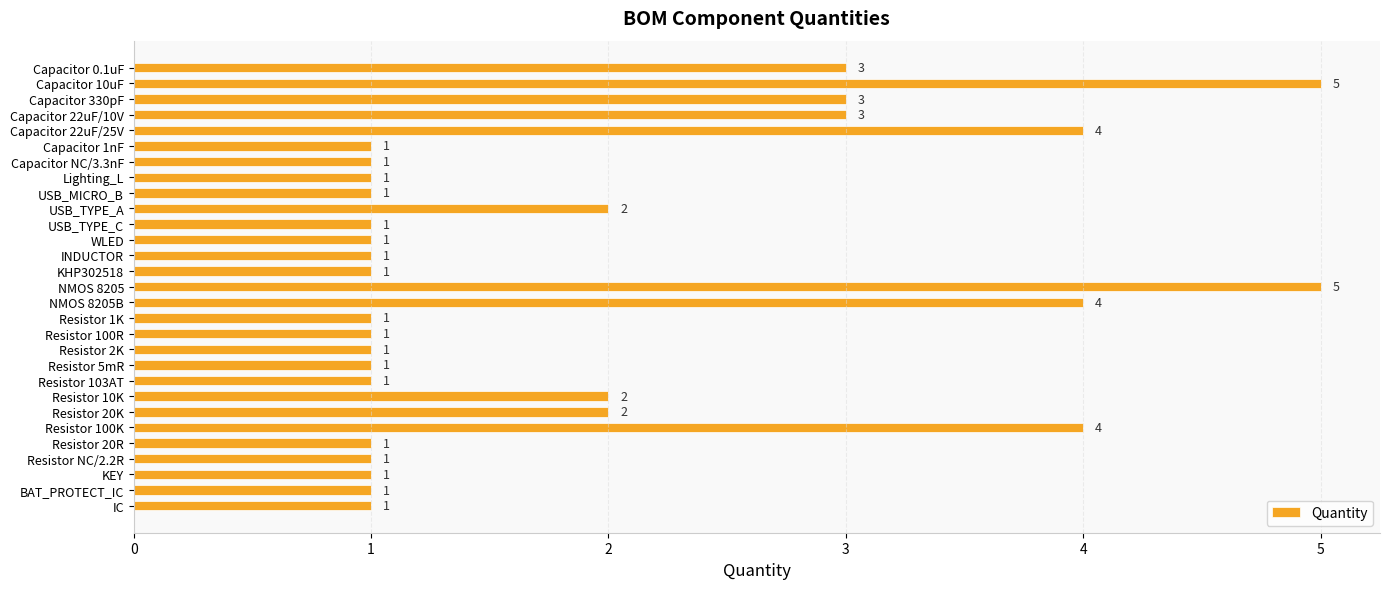

What position from the bottom is WLED?

18